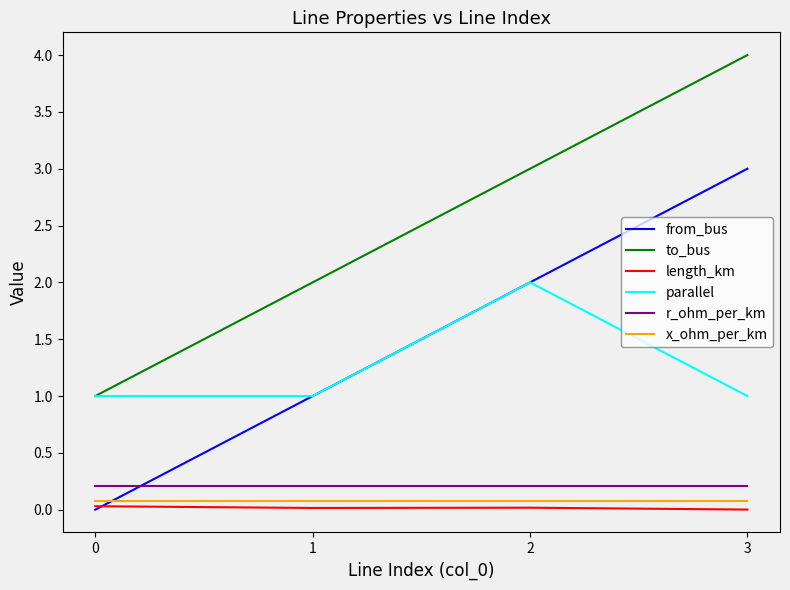

Is the value of from_bus at 1 greater than the value of to_bus at 1?

No